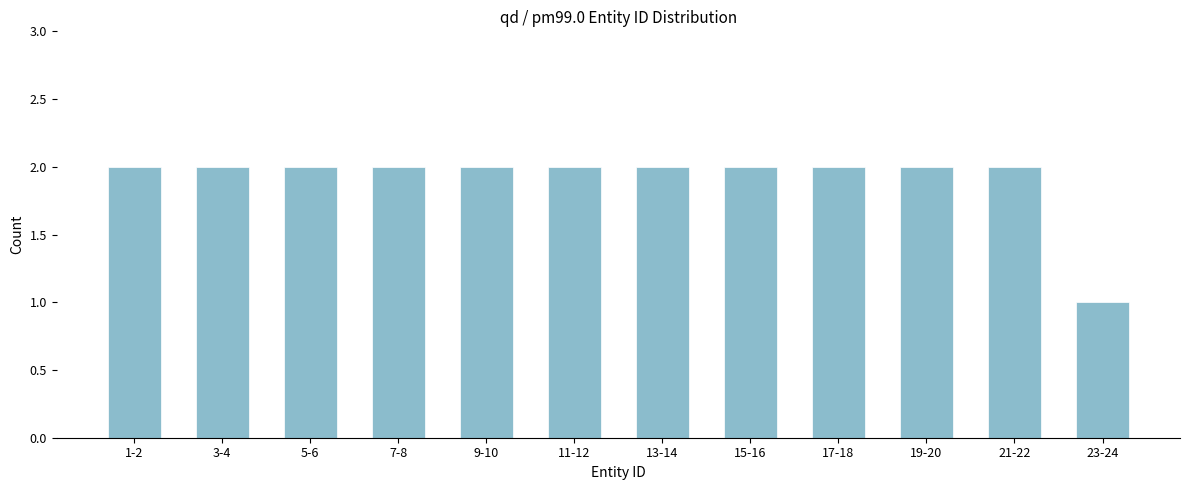

Reading left to right, extract all data points from this chart.

2	2	2	2	2	2	2	2	2	2	2	1